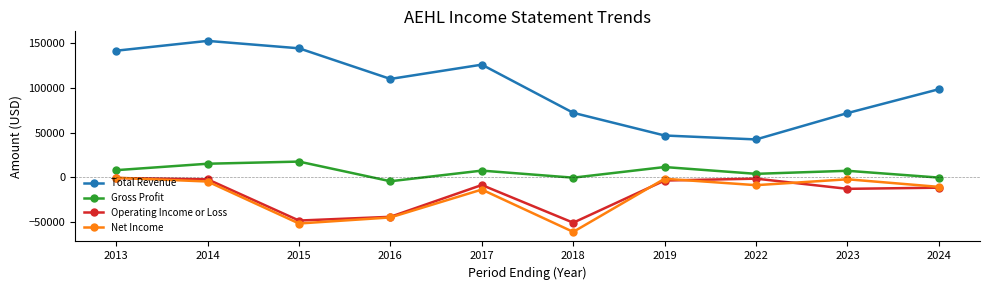

What is the minimum value shown in the chart?

-60900